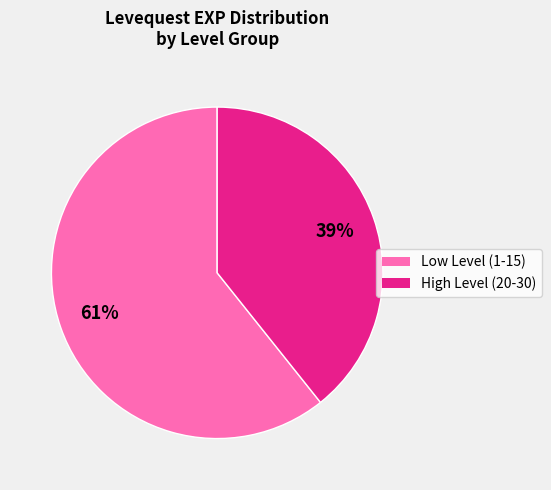

To the nearest percent, what is the average slice percentage?

50%